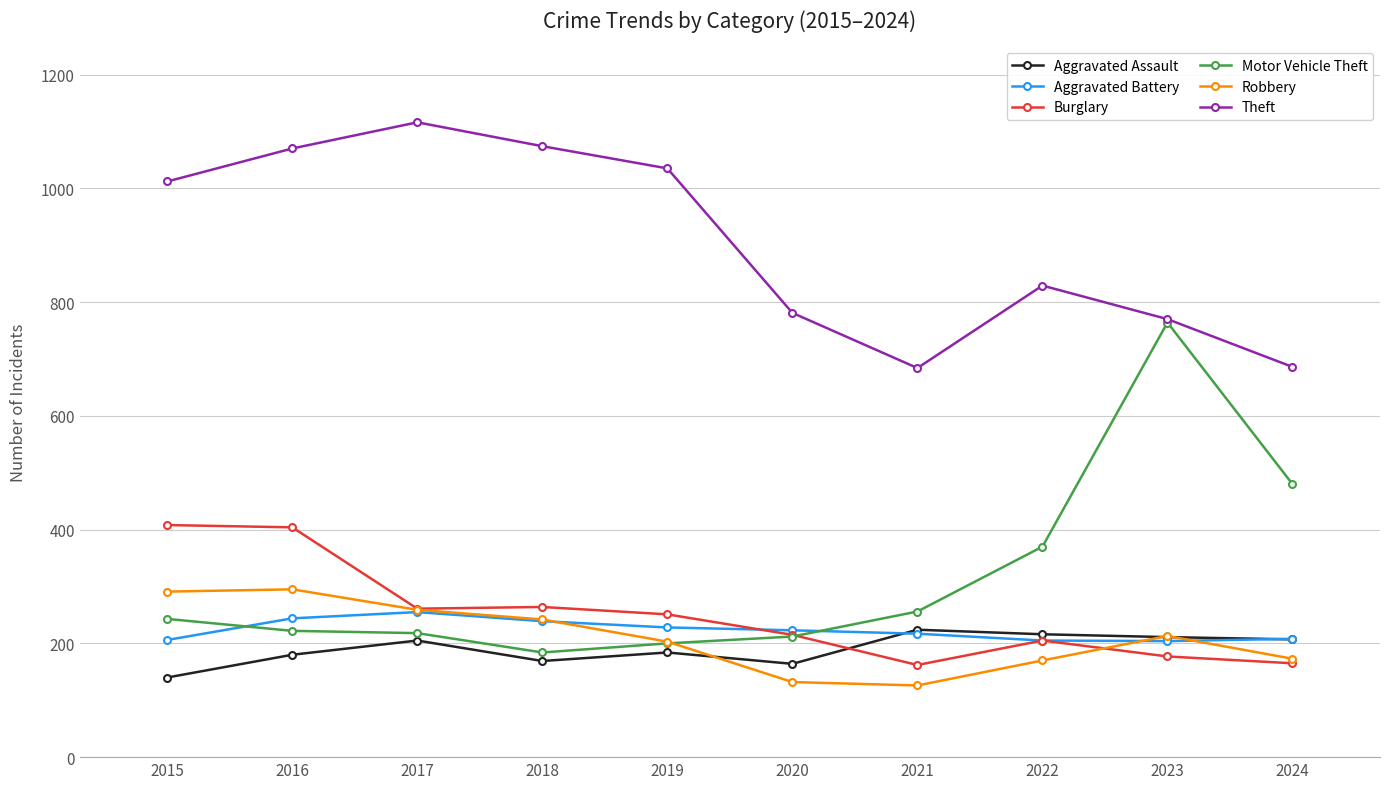

True or false: Motor Vehicle Theft has more than 1 points higher than both neighbors.

False